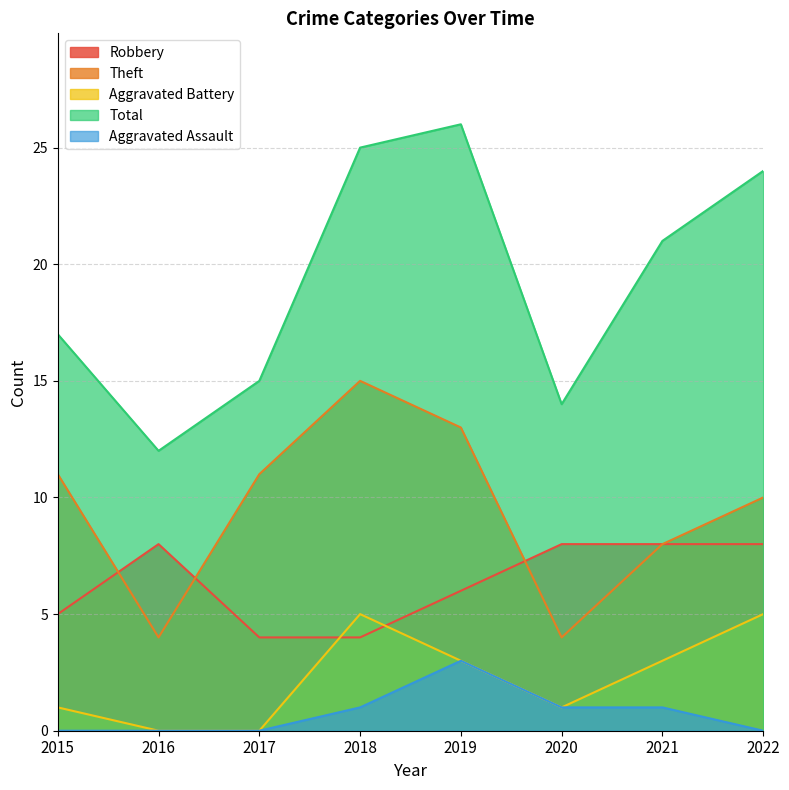

True or false: Aggravated Battery and Total cross at least once.

False